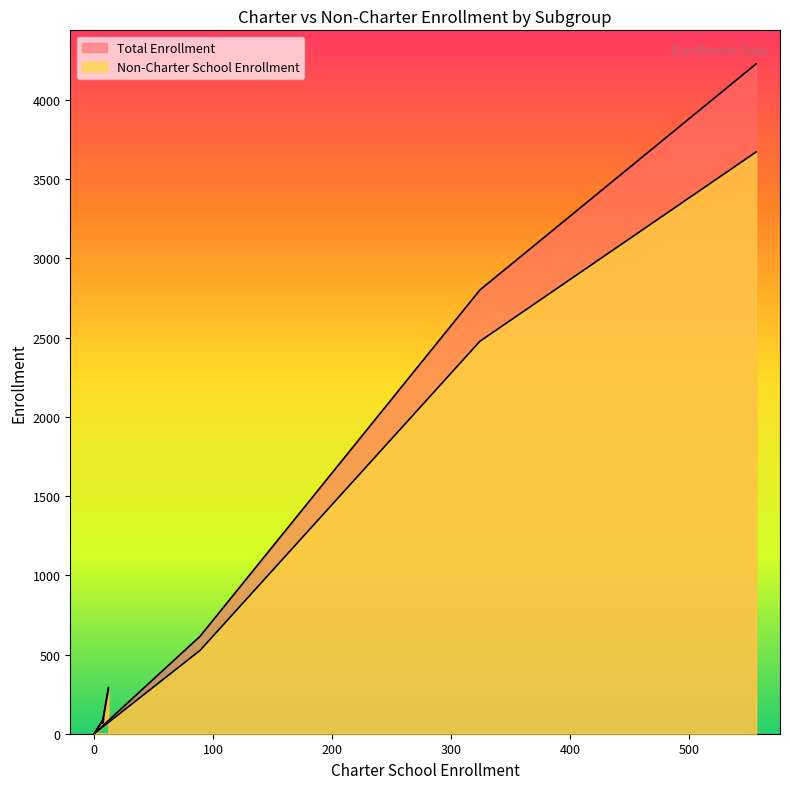

What is the value of the Total Enrollment point at the 6th from the left?

2801